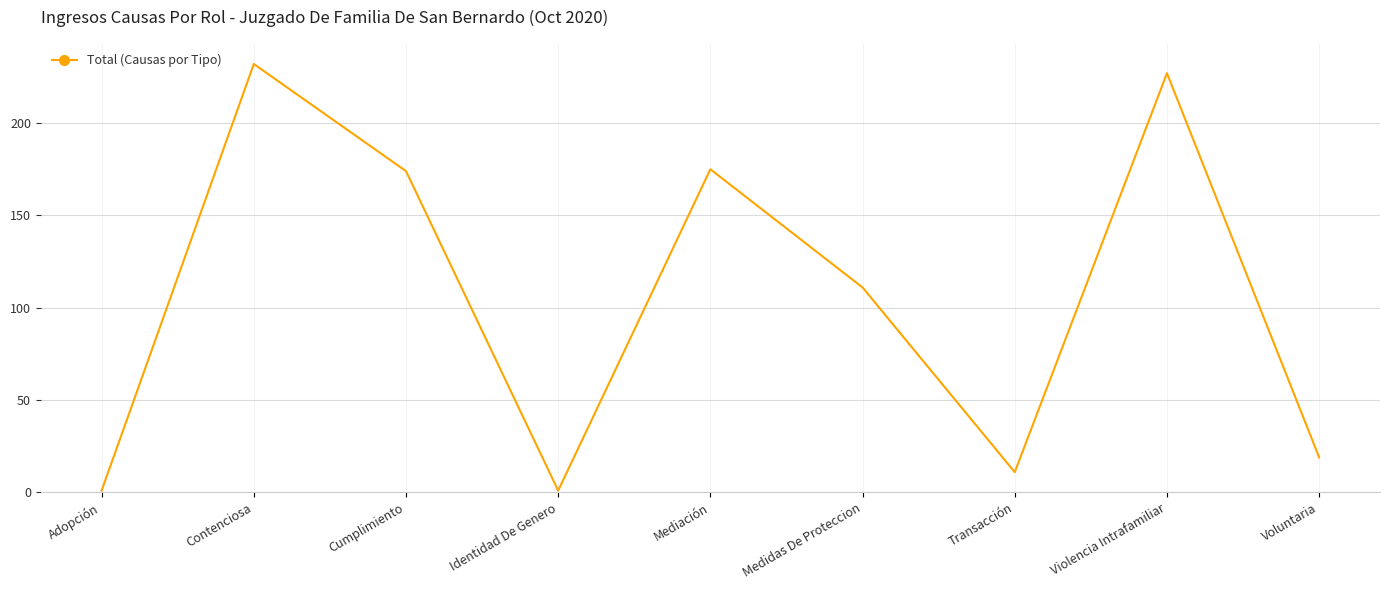

How many interior local valleys (lower than both neighbors) does the data have?

2